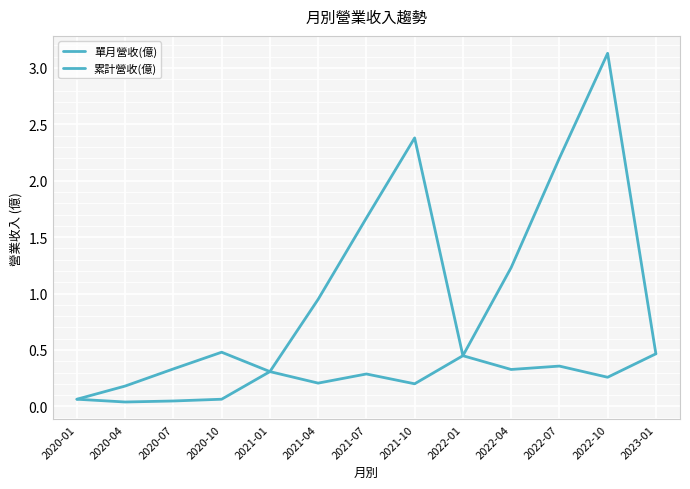

What is the total value across all series at 2022-10?

3.4